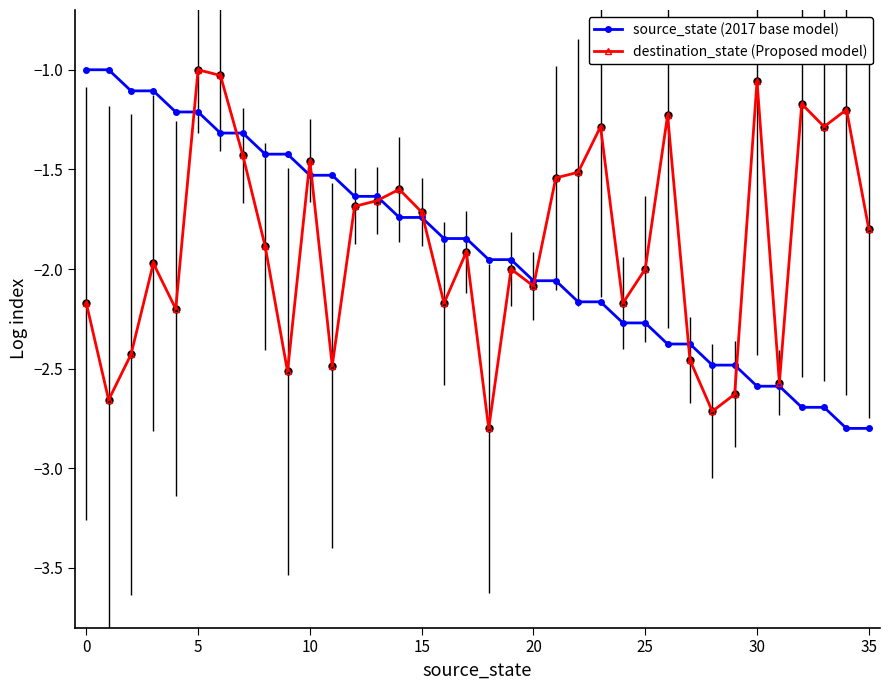

Which series ends up on top after the final intersection of source_state (2017 base model) and destination_state (Proposed model)?

destination_state (Proposed model)